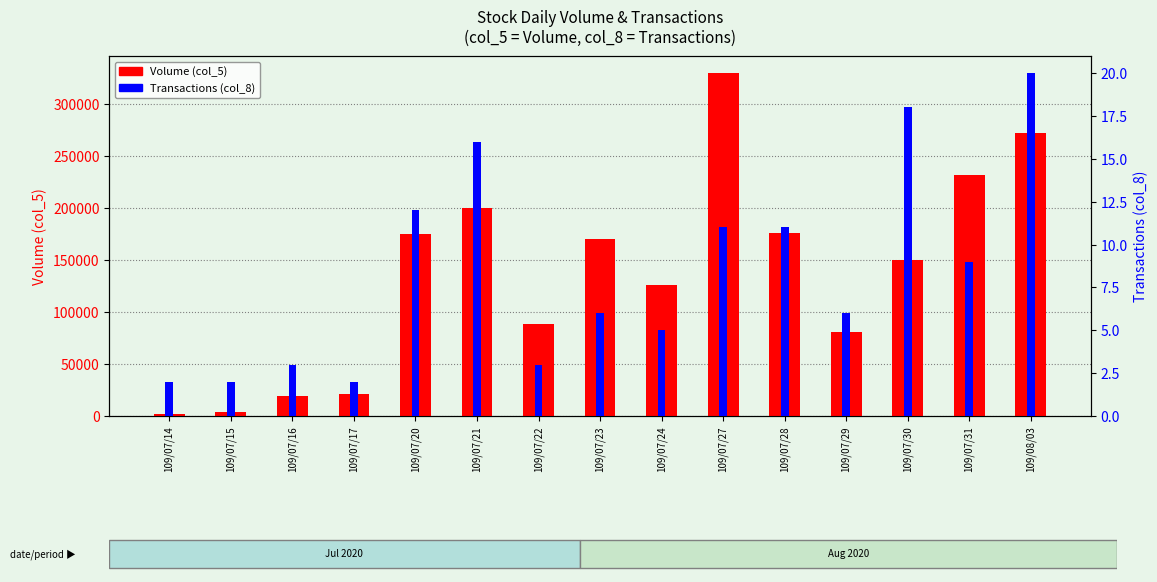

List the labels in order of Transactions (col_8) value, largest first.

109/08/03, 109/07/30, 109/07/21, 109/07/20, 109/07/27, 109/07/28, 109/07/31, 109/07/23, 109/07/29, 109/07/24, 109/07/16, 109/07/22, 109/07/14, 109/07/15, 109/07/17